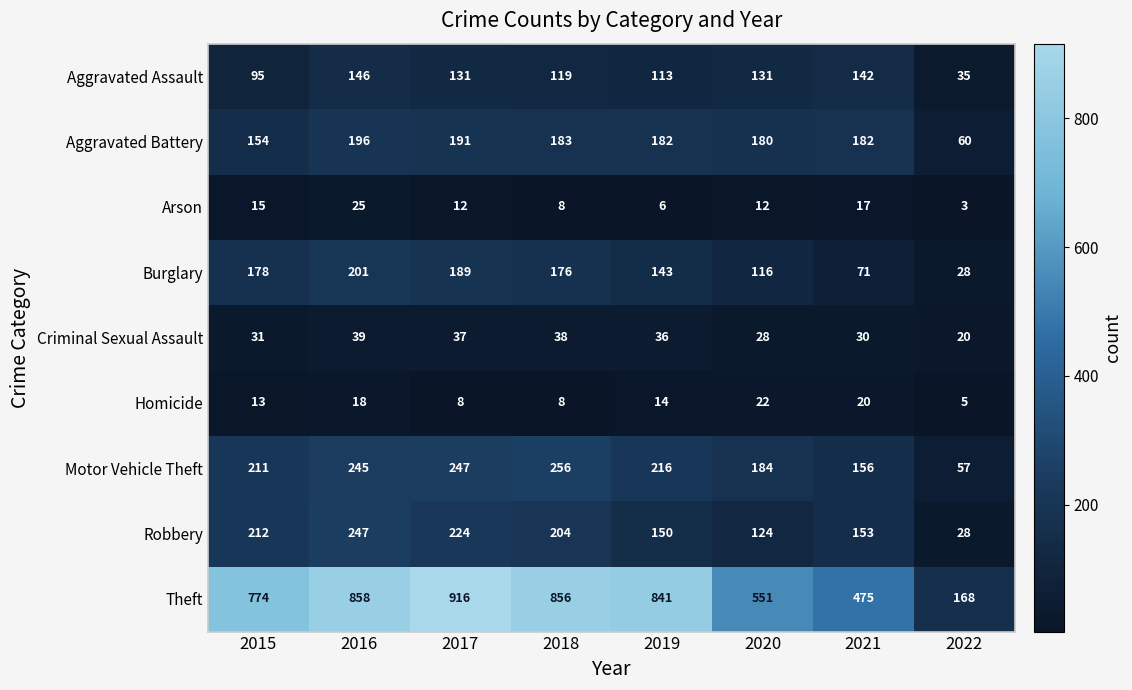

Between 2018 and 2019, which series saw the biggest shift?

Robbery